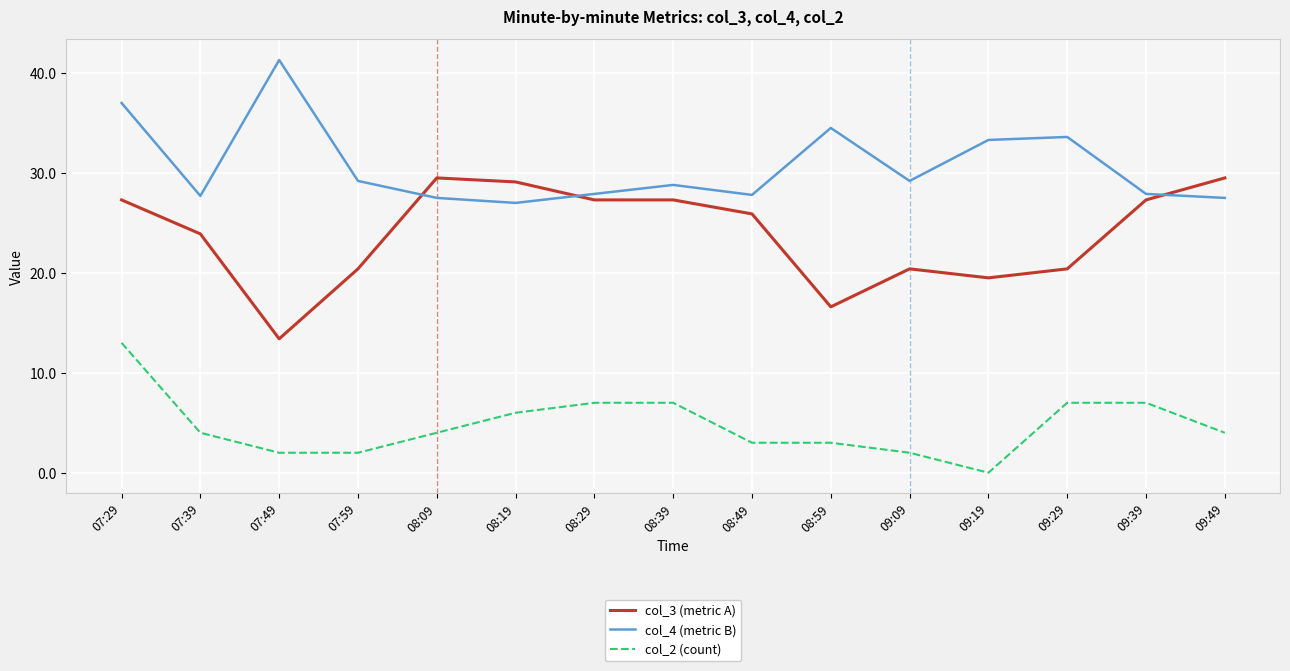

Which label corresponds to the largest value in the chart?

07:49